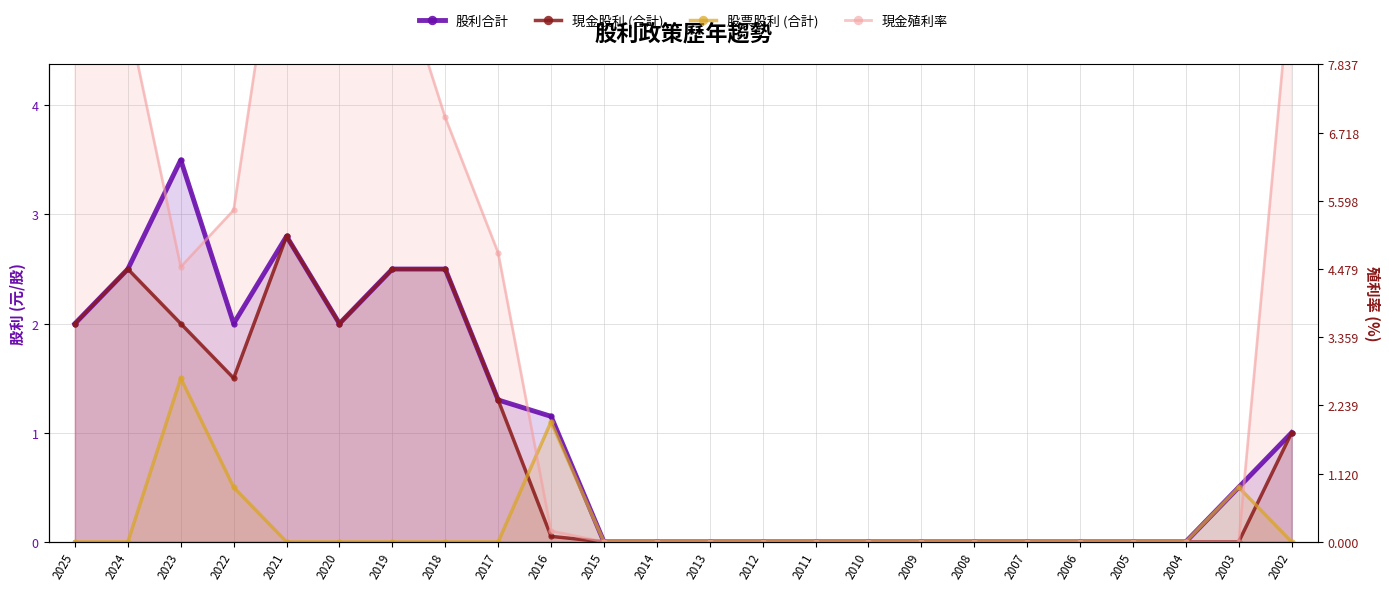

Count the number of categories in the chart.

24